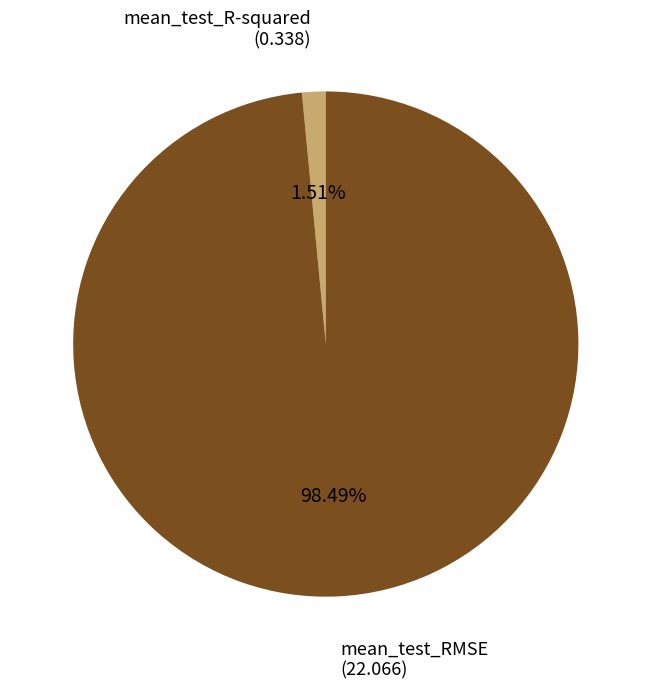

To the nearest percent, what is the difference between the largest and smallest slice percentages?

97%